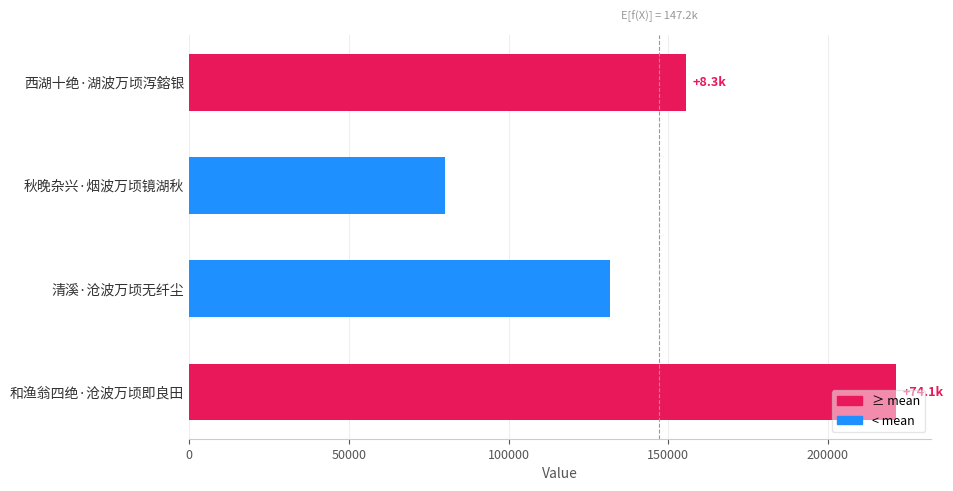

Count the number of categories in the chart.

4